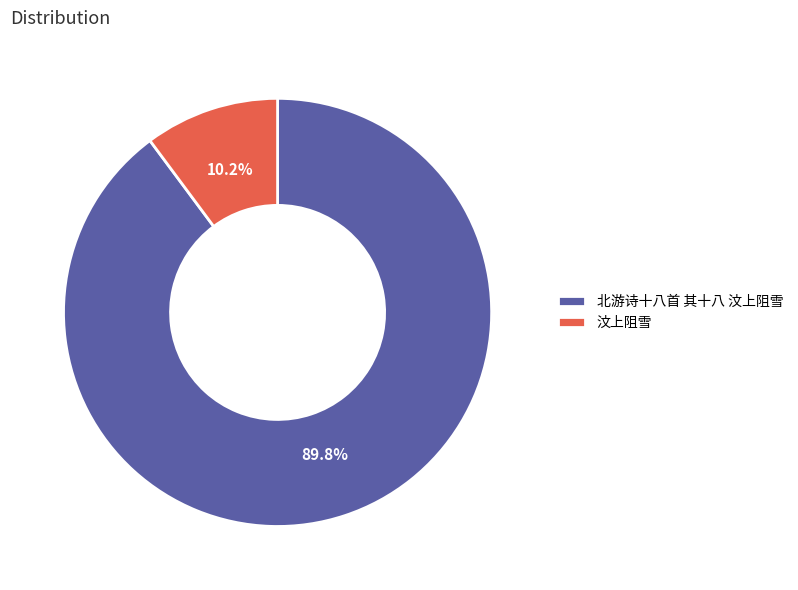

What percentage do 北游诗十八首 其十八 汶上阻雪 and 汶上阻雪 together represent?

100.0%